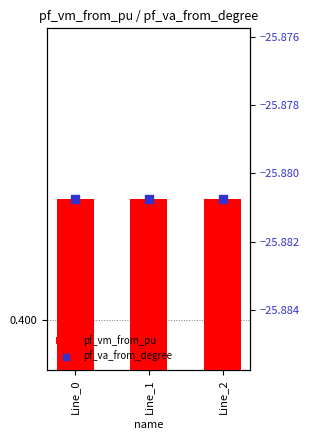

What is the total value across all series at Line_2?

-25.5